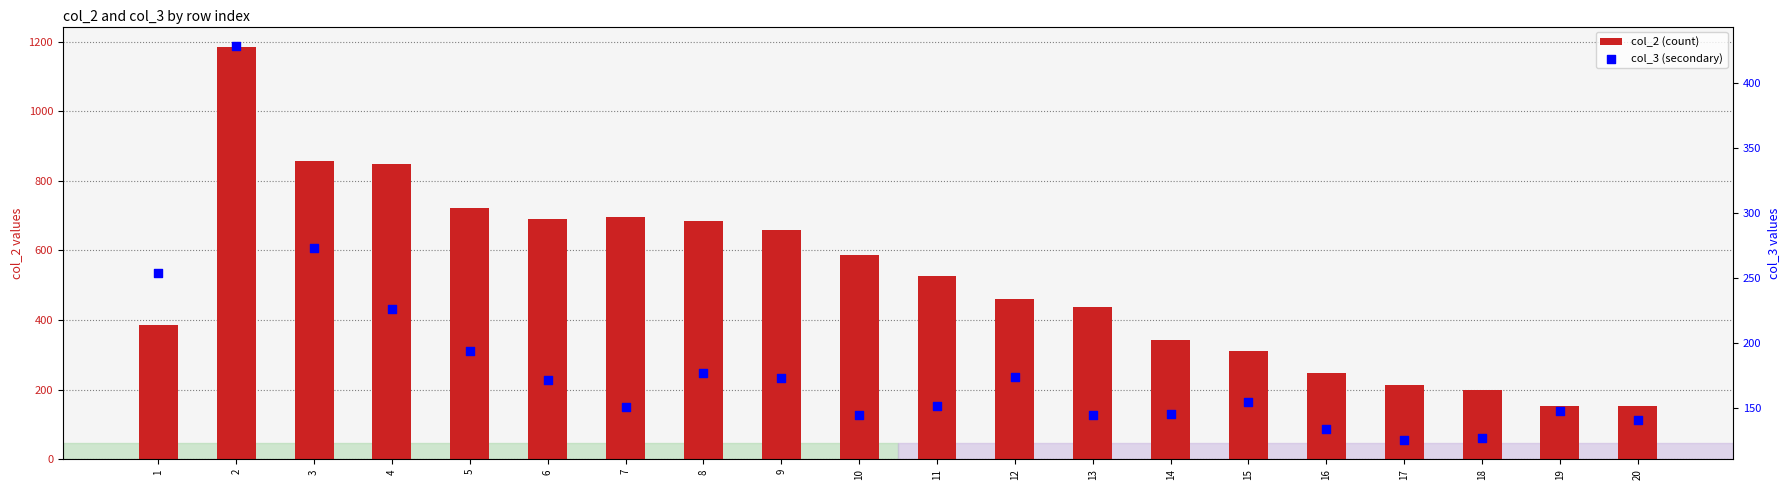

Is the value of col_3 (secondary) at 20 greater than the value of col_2 (count) at 3?

No